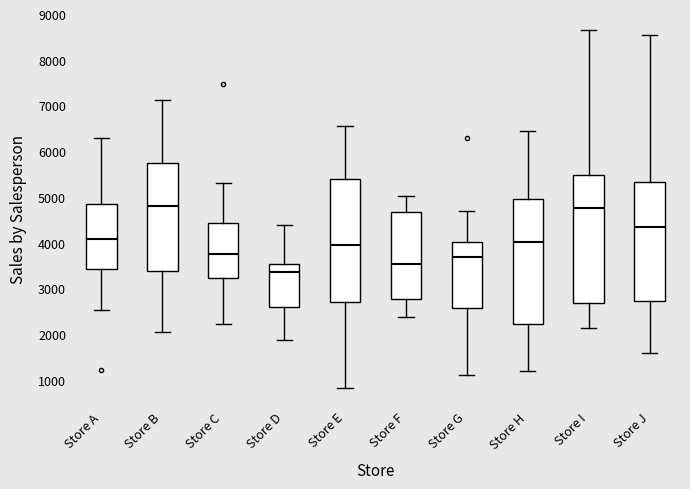

Where is the lower edge of the box for Store I on the y-axis? The values are not printed on the chart, so give them approximately, as read against the axis.

2700